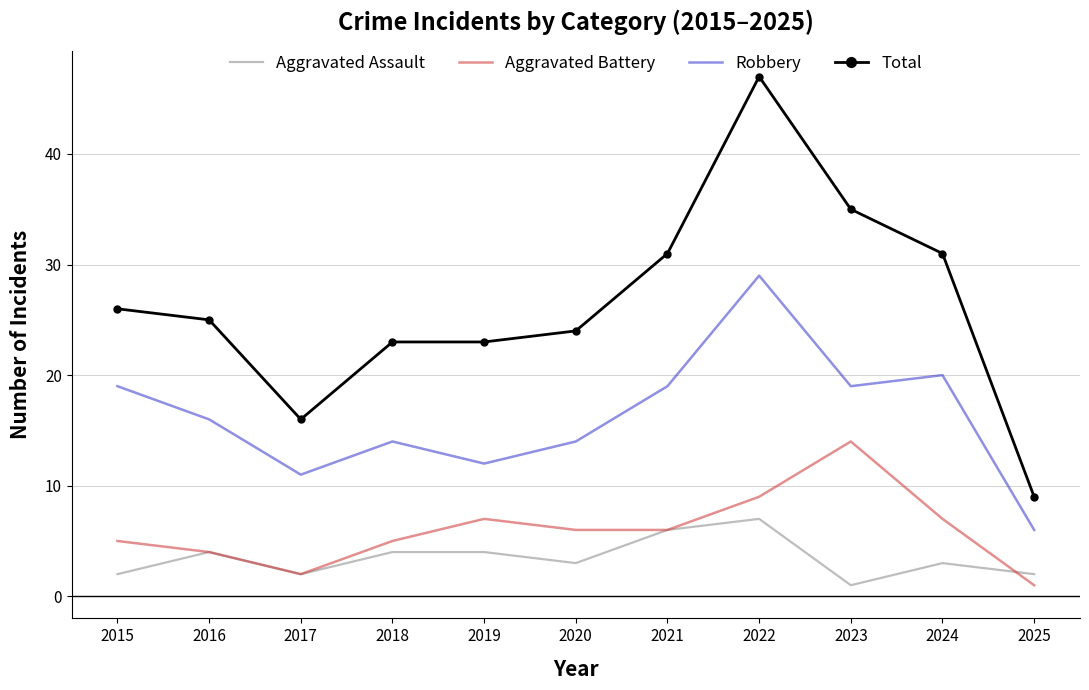

How many values in the Total series are below 25?

5